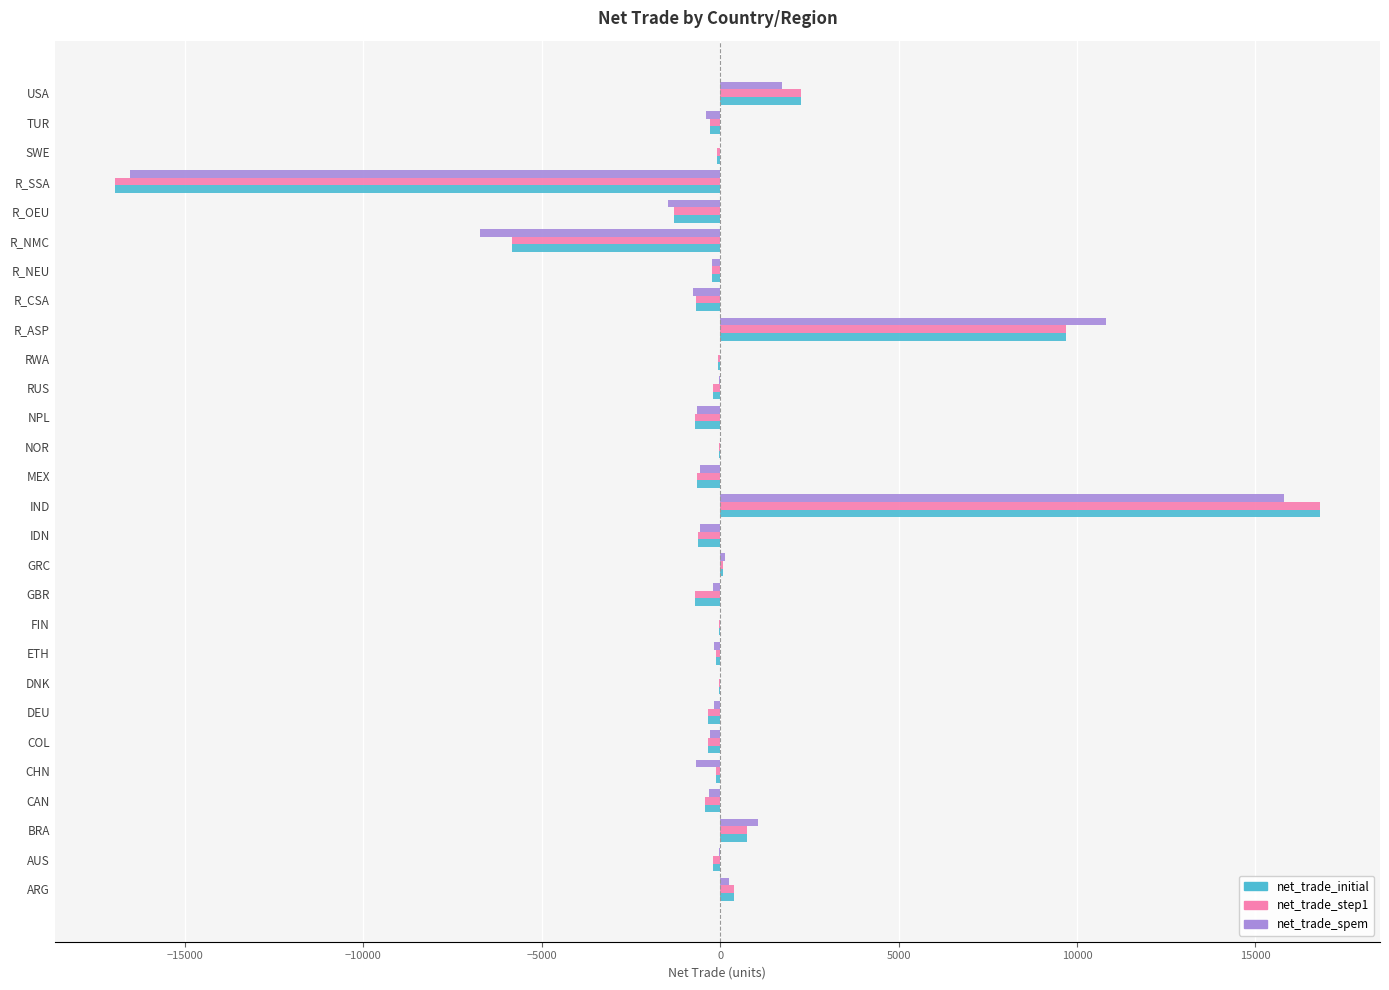

What is the total value across all series at R_ASP?

30190.7